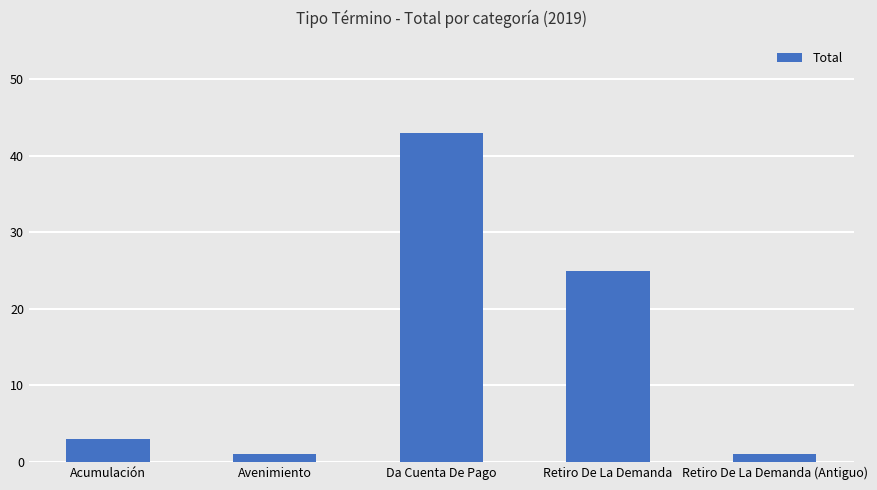

What is the difference between the maximum and second lowest values?

42